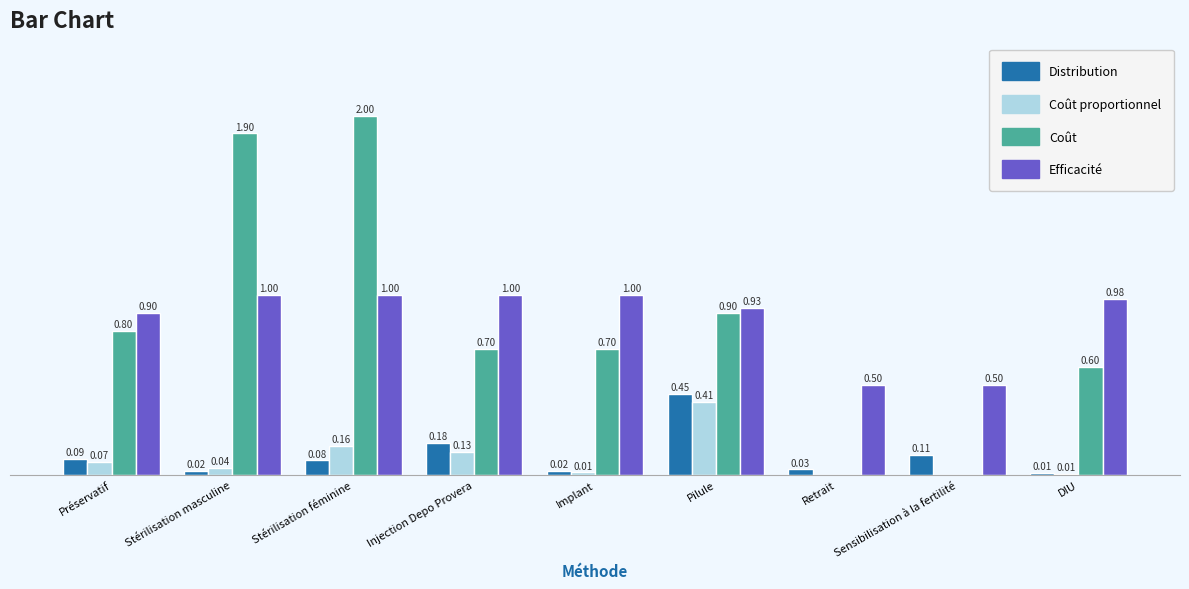

Which series has the largest total across all categories?

Efficacité